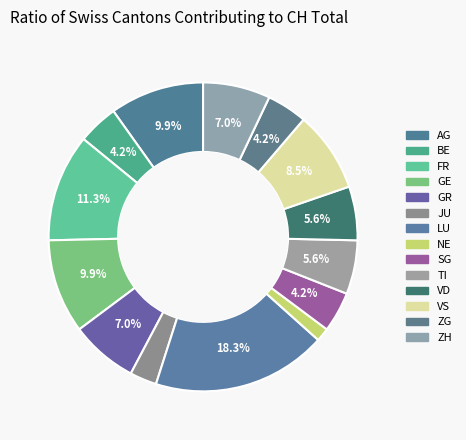

How many segments does this pie chart have?

14